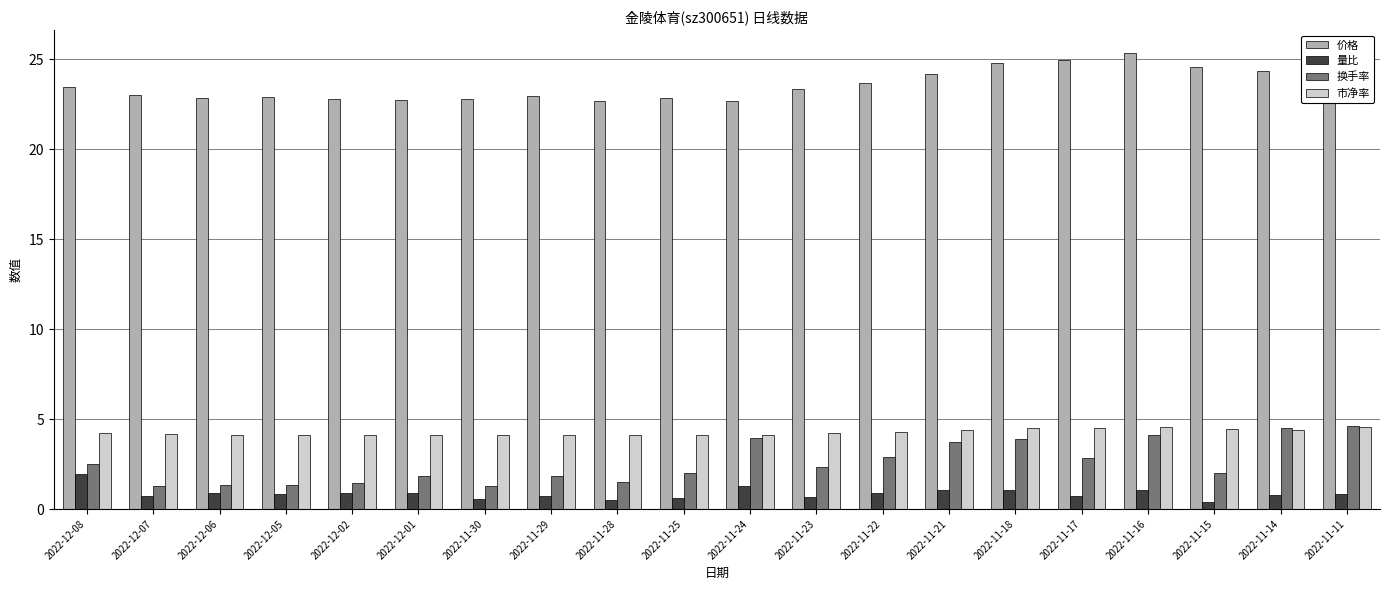

Which series has the largest range (max minus min)?

换手率